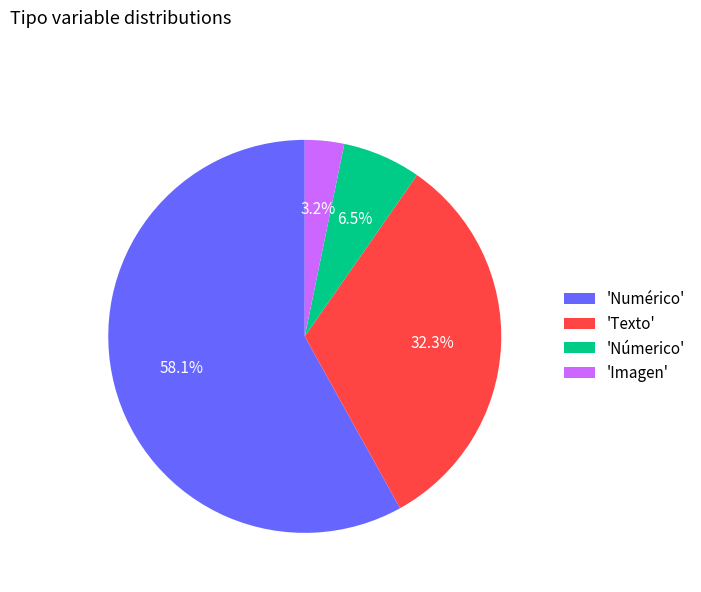

Which slice represents more than half of the pie?

'Numérico'